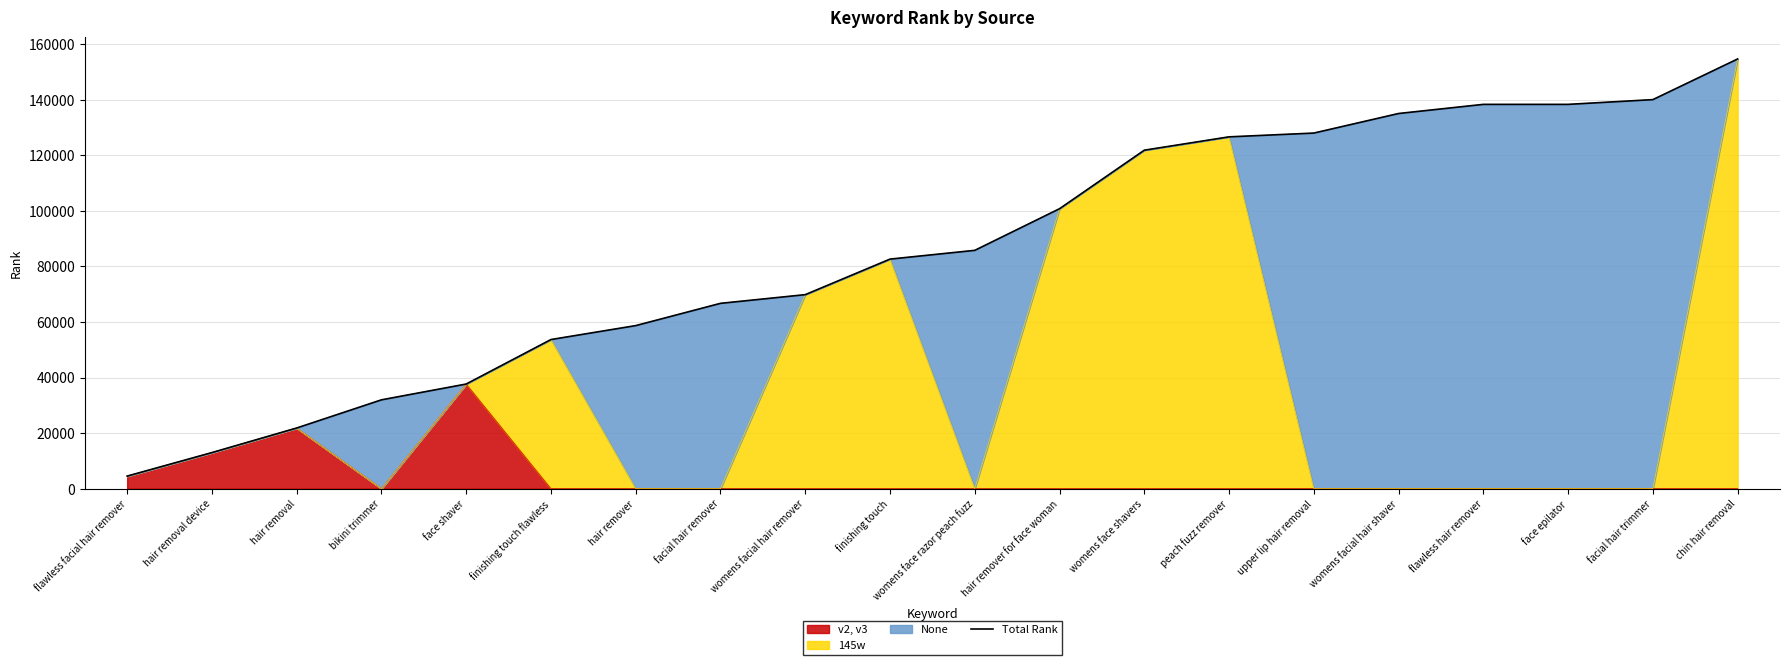

What is the maximum value shown in the chart?

154692